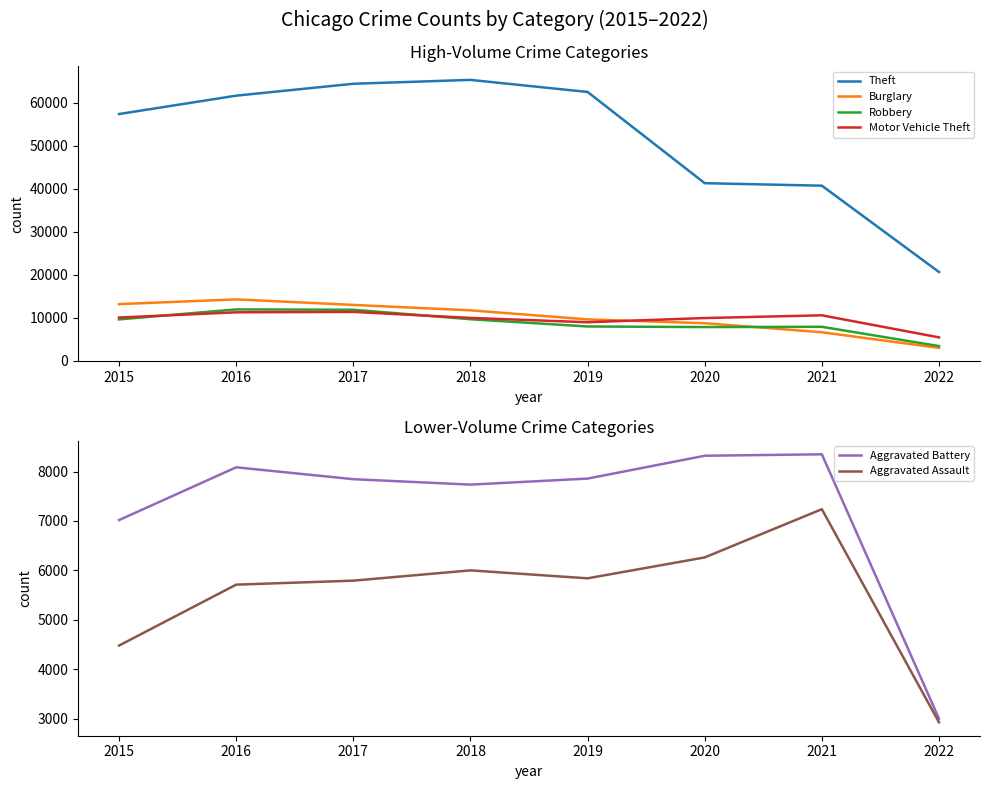

The value of Theft at 2019 is 62475. True or false?

True